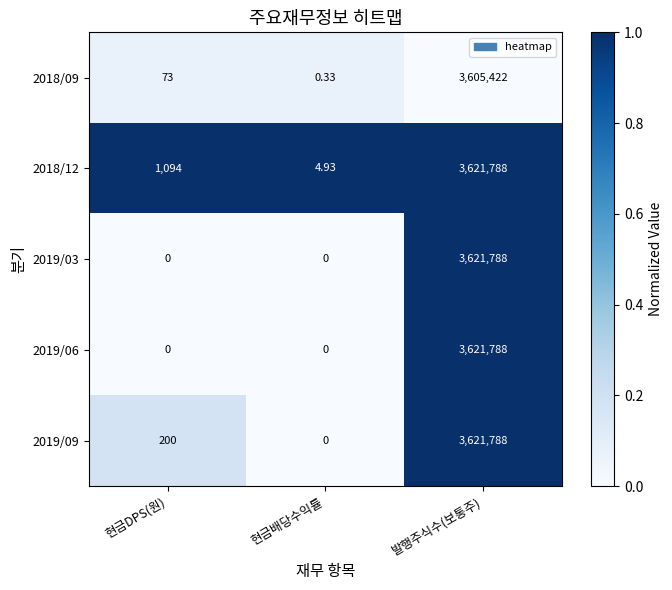

At which category is the sum across all series the highest?

발행주식수(보통주)